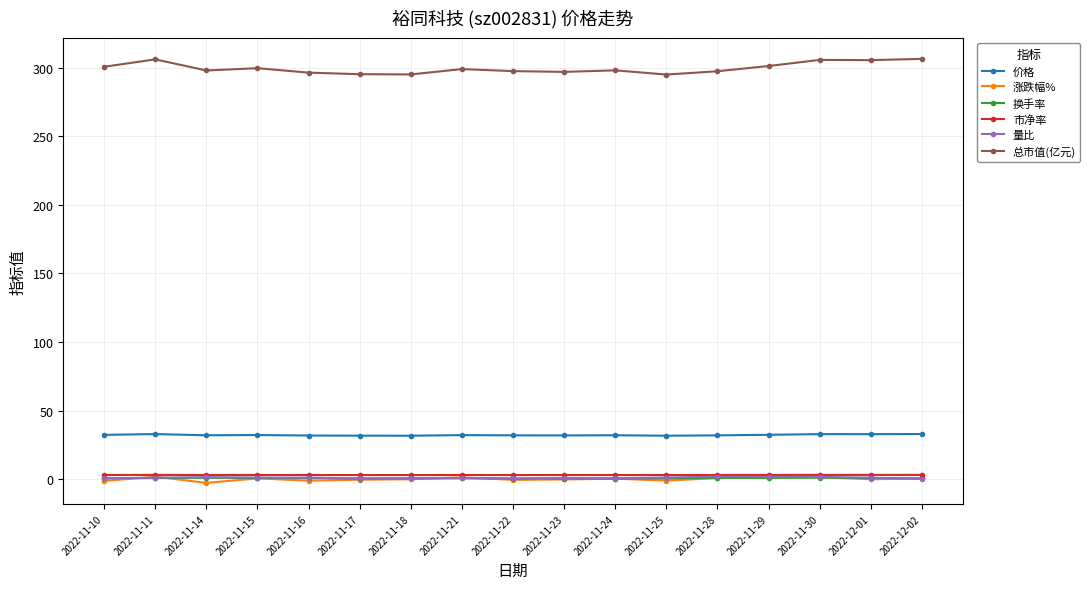

Count the 市净率 values in the range 3 to 4.

17